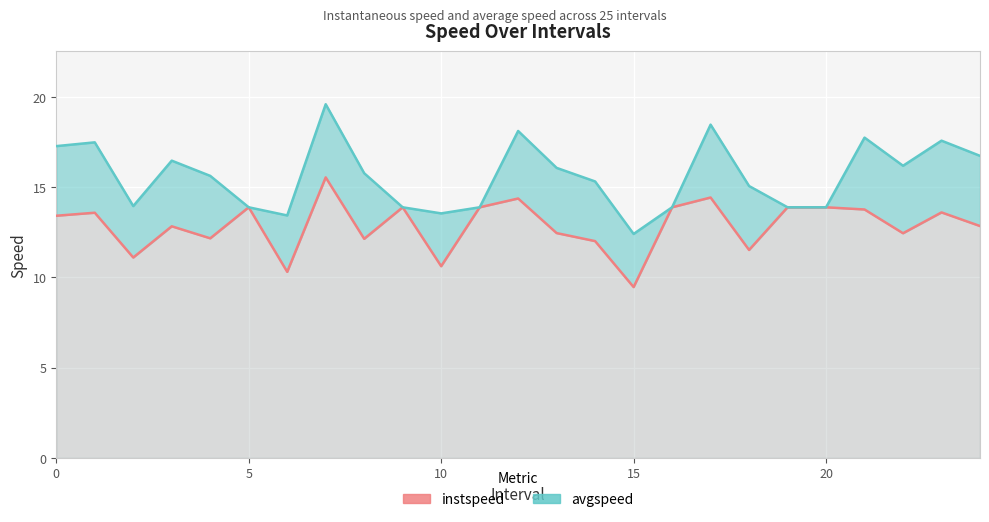

Is it true that avgspeed equals 21.9 at 19?

False